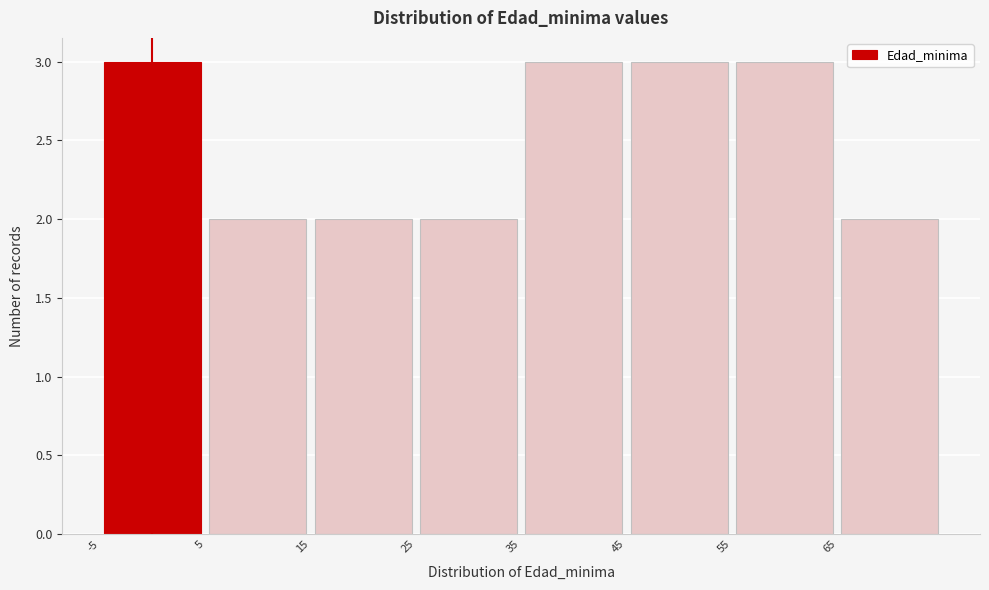

Reading left to right, list every bar in this chart as the range it spans on the x-axis followed by its height. The values are not printed on the chart, so give them approximately, as read against the axis.

-5 to 5: 3
5 to 15: 2
15 to 25: 2
25 to 35: 2
35 to 45: 3
45 to 55: 3
55 to 65: 3
65 to 75: 2